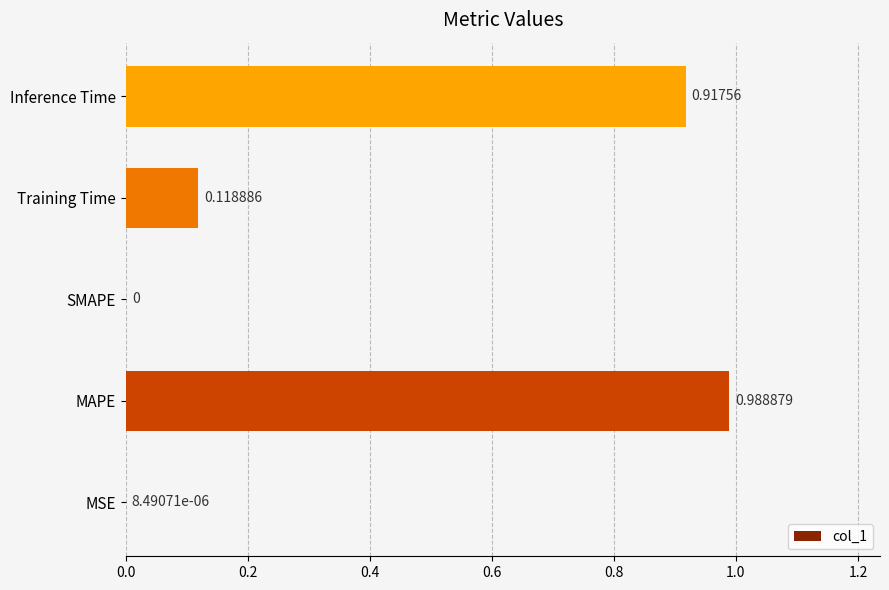

What is the sum of all values?

2.0